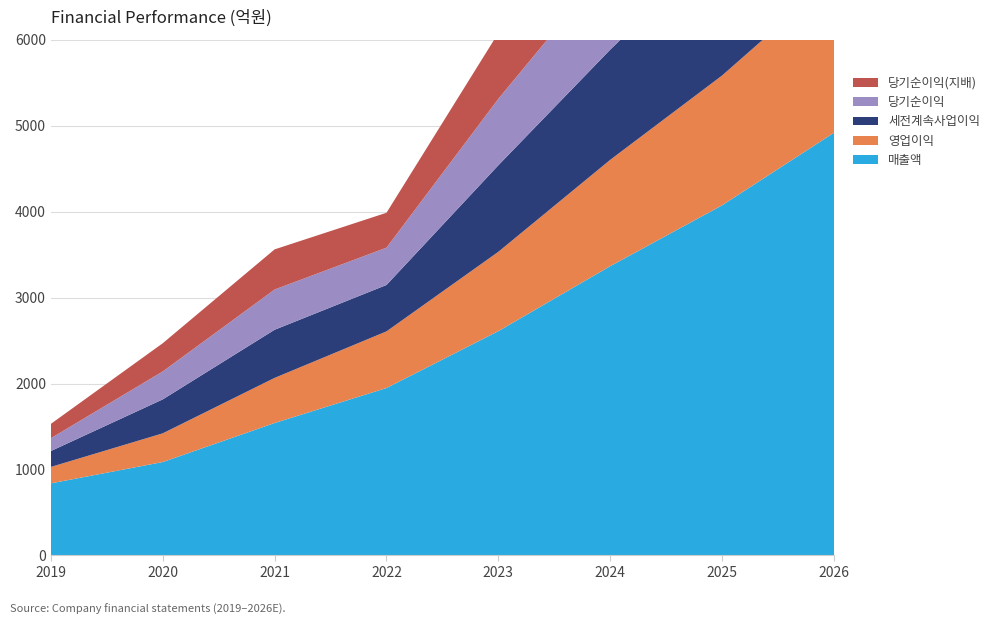

Reading left to right, transcribe all the data shown in this chart.

매출액: 2019=839	2020=1087	2021=1541	2022=1948	2023=2610	2024=3366	2025=4074	2026=4918
영업이익: 2019=191	2020=334	2021=525	2022=659	2023=923	2024=1237	2025=1510	2026=1809
세전계속사업이익: 2019=185	2020=395	2021=560	2022=540	2023=1007	2024=1282	2025=1565	2026=1862
당기순이익: 2019=149	2020=325	2021=468	2022=434	2023=773	2024=1001	2025=1217	2026=1443
당기순이익(지배): 2019=167	2020=328	2021=467	2022=406	2023=766	2024=991	2025=1206	2026=1416